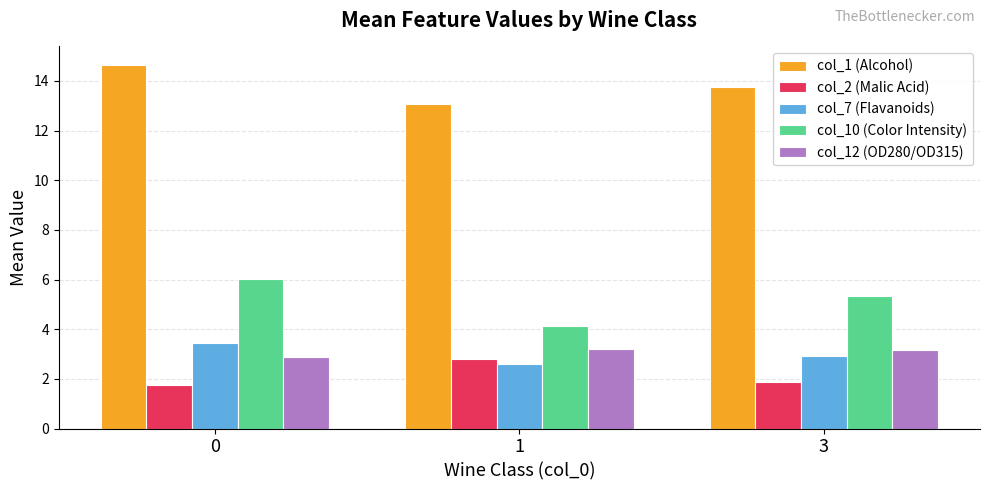

Rank the series by their maximum value, from highest to lowest.

col_1 (Alcohol), col_10 (Color Intensity), col_7 (Flavanoids), col_12 (OD280/OD315), col_2 (Malic Acid)